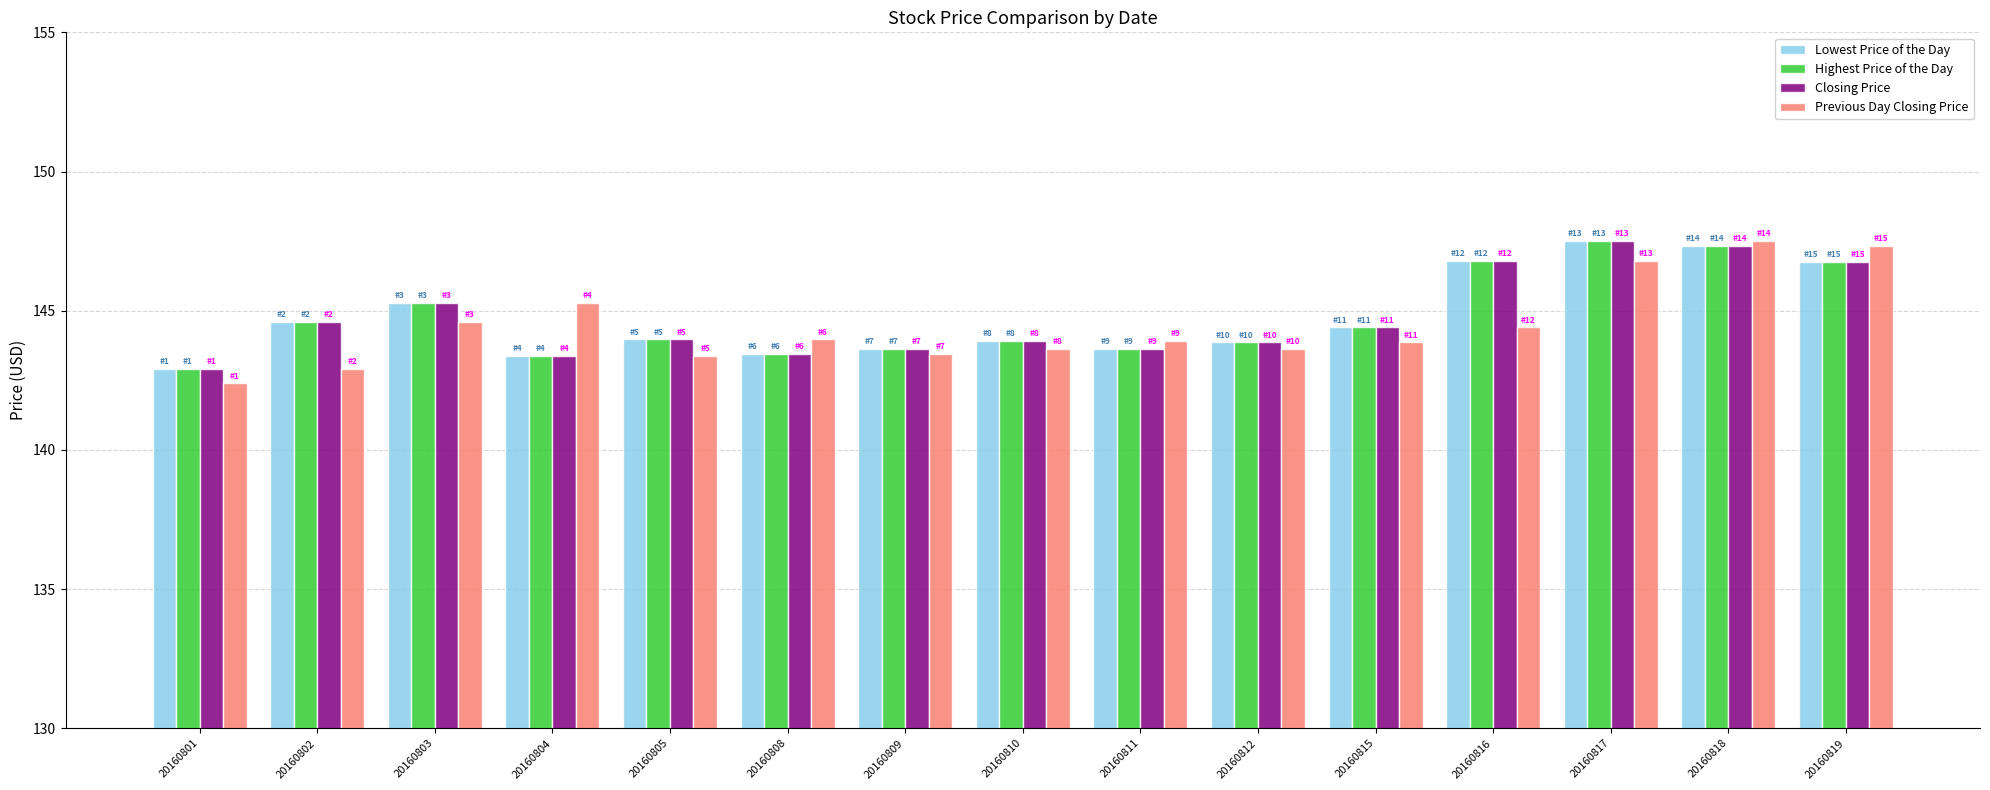

Read the Closing Price value at 20160804.

143.4